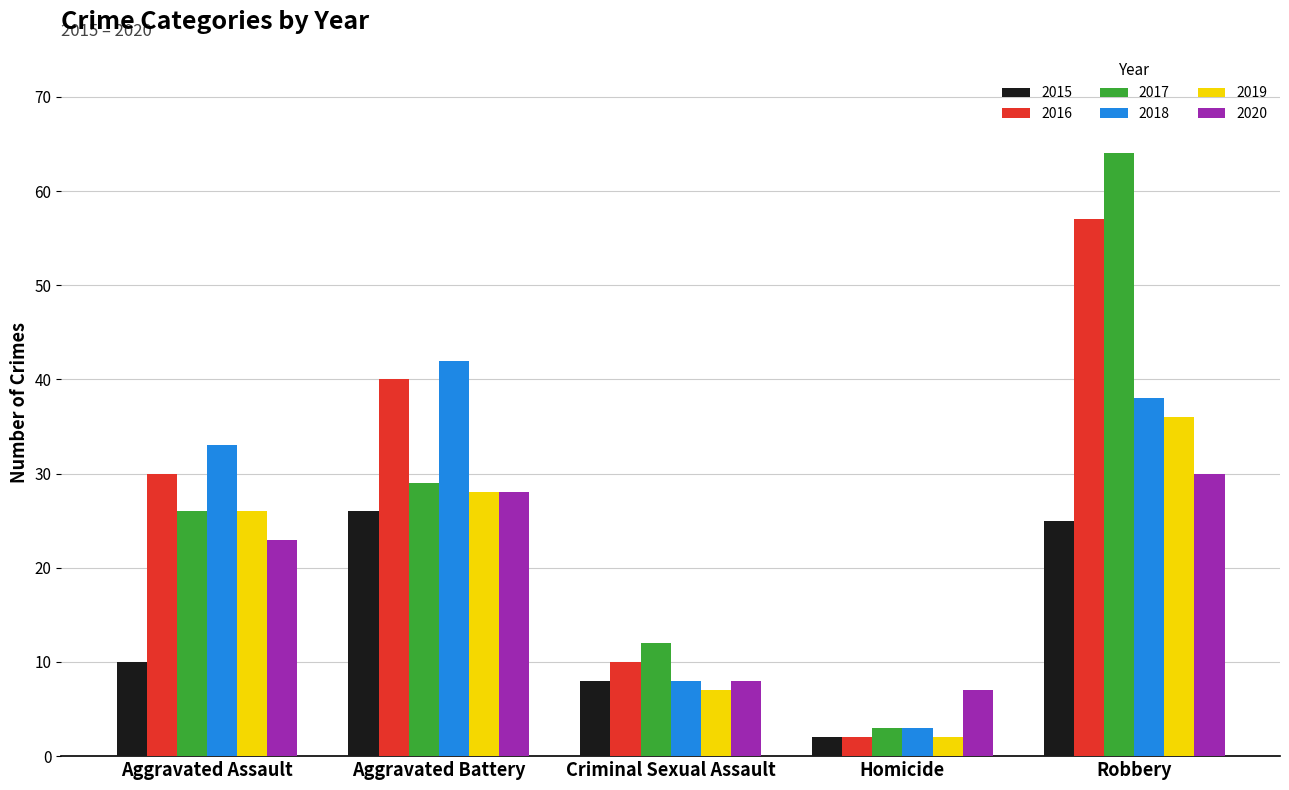

Reading left to right, what are all the values shown in this chart?

2015: 10	26	8	2	25
2016: 30	40	10	2	57
2017: 26	29	12	3	64
2018: 33	42	8	3	38
2019: 26	28	7	2	36
2020: 23	28	8	7	30